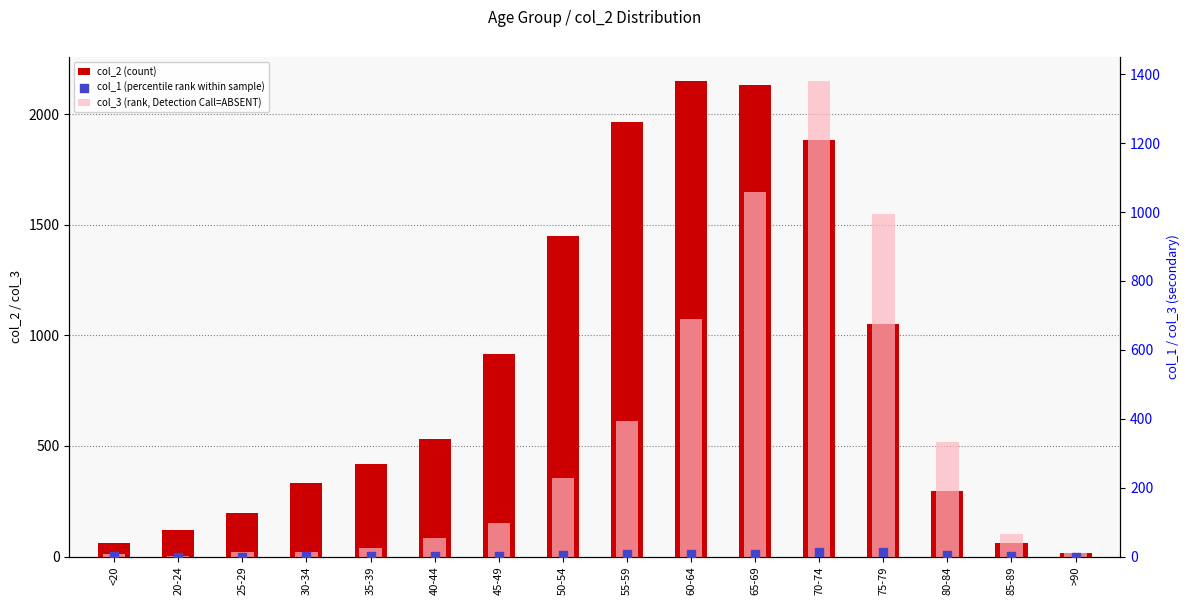

Which series has the largest Y range (max minus min)?

col_2 (count)